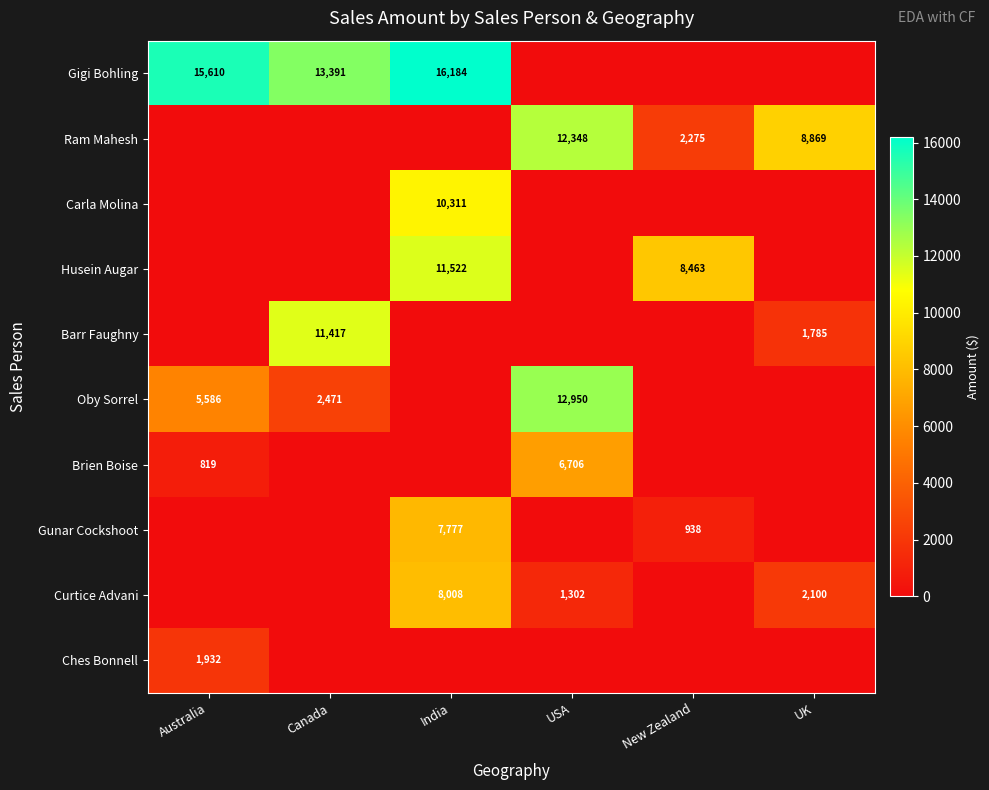

True or false: Brien Boise has a value of 819 at Australia.

True